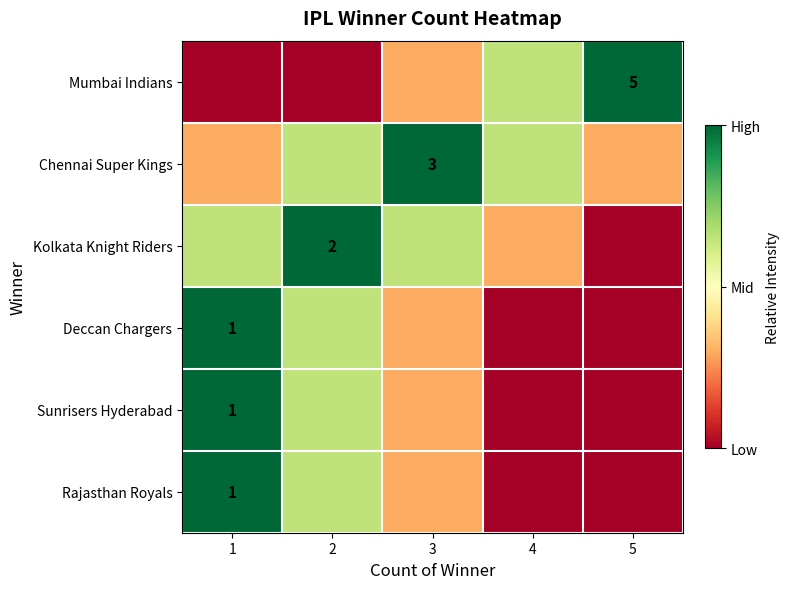

What is the spread (max minus min) of values at 1?

1.0